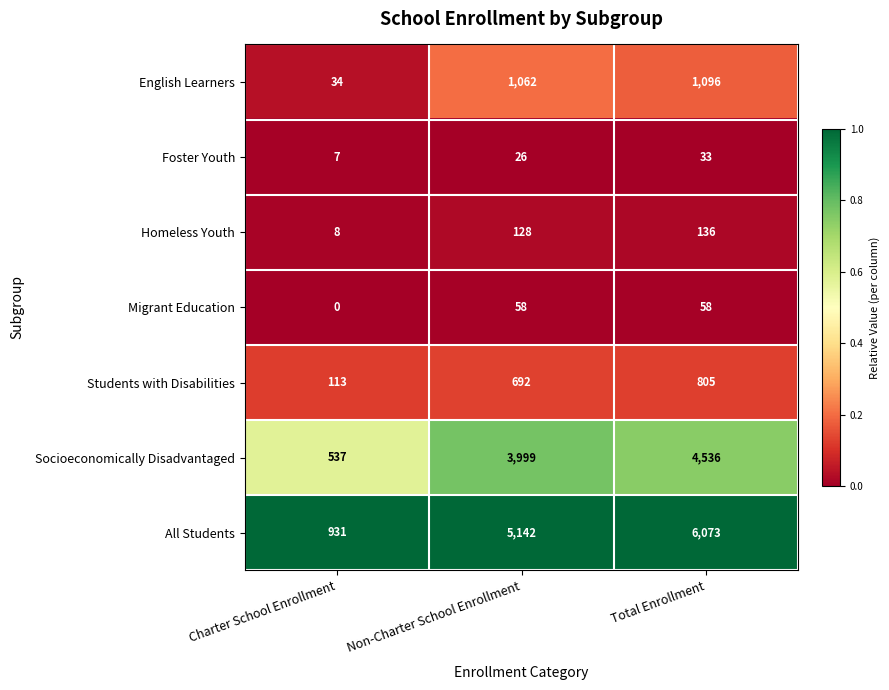

Reading left to right, extract all data points from this chart.

English Learners: Charter School Enrollment=34	Non-Charter School Enrollment=1062	Total Enrollment=1096
Foster Youth: Charter School Enrollment=7	Non-Charter School Enrollment=26	Total Enrollment=33
Homeless Youth: Charter School Enrollment=8	Non-Charter School Enrollment=128	Total Enrollment=136
Migrant Education: Charter School Enrollment=0	Non-Charter School Enrollment=58	Total Enrollment=58
Students with Disabilities: Charter School Enrollment=113	Non-Charter School Enrollment=692	Total Enrollment=805
Socioeconomically Disadvantaged: Charter School Enrollment=537	Non-Charter School Enrollment=3999	Total Enrollment=4536
All Students: Charter School Enrollment=931	Non-Charter School Enrollment=5142	Total Enrollment=6073